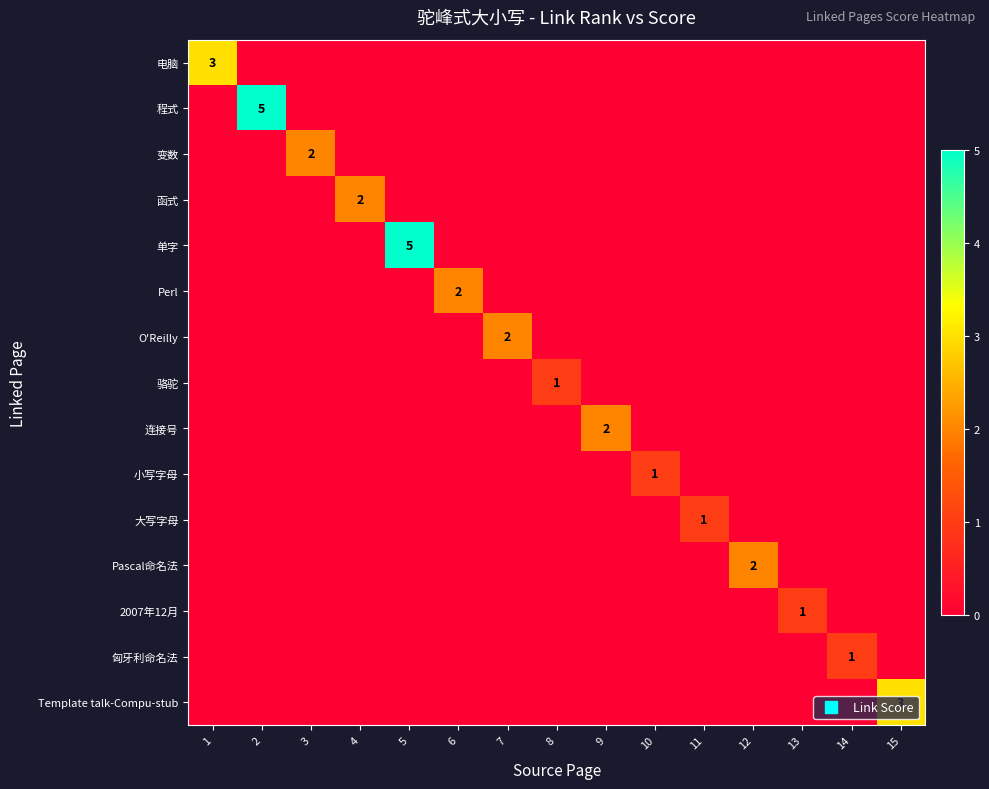

Is the value of 程式 at 5 greater than the value of 小写字母 at 9?

No